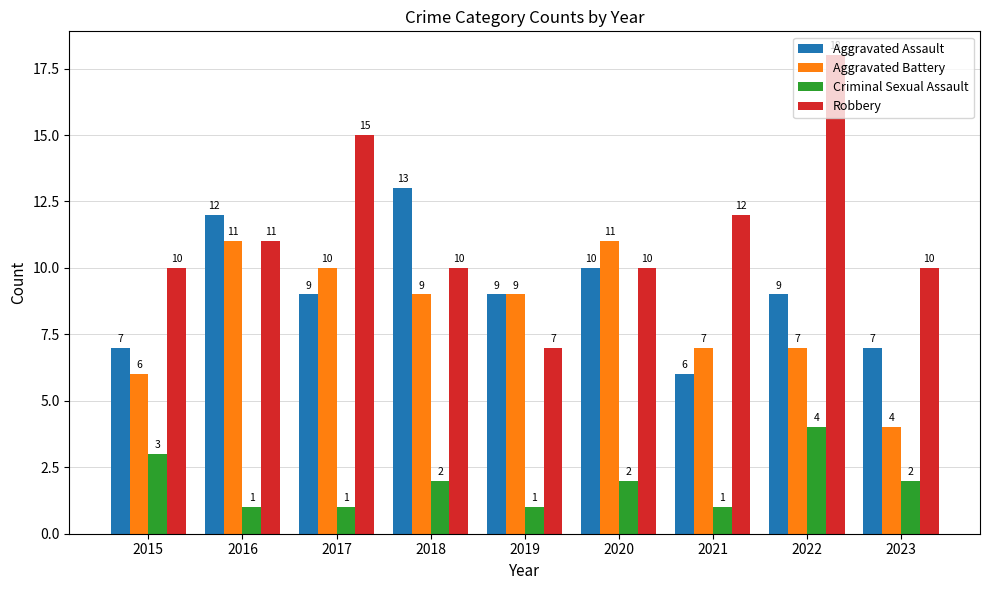

At which label does Criminal Sexual Assault first exceed 2?

2015